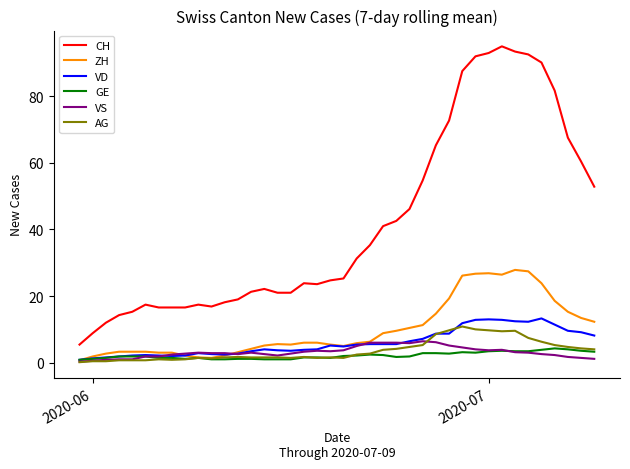

Which series has the largest range (max minus min)?

CH